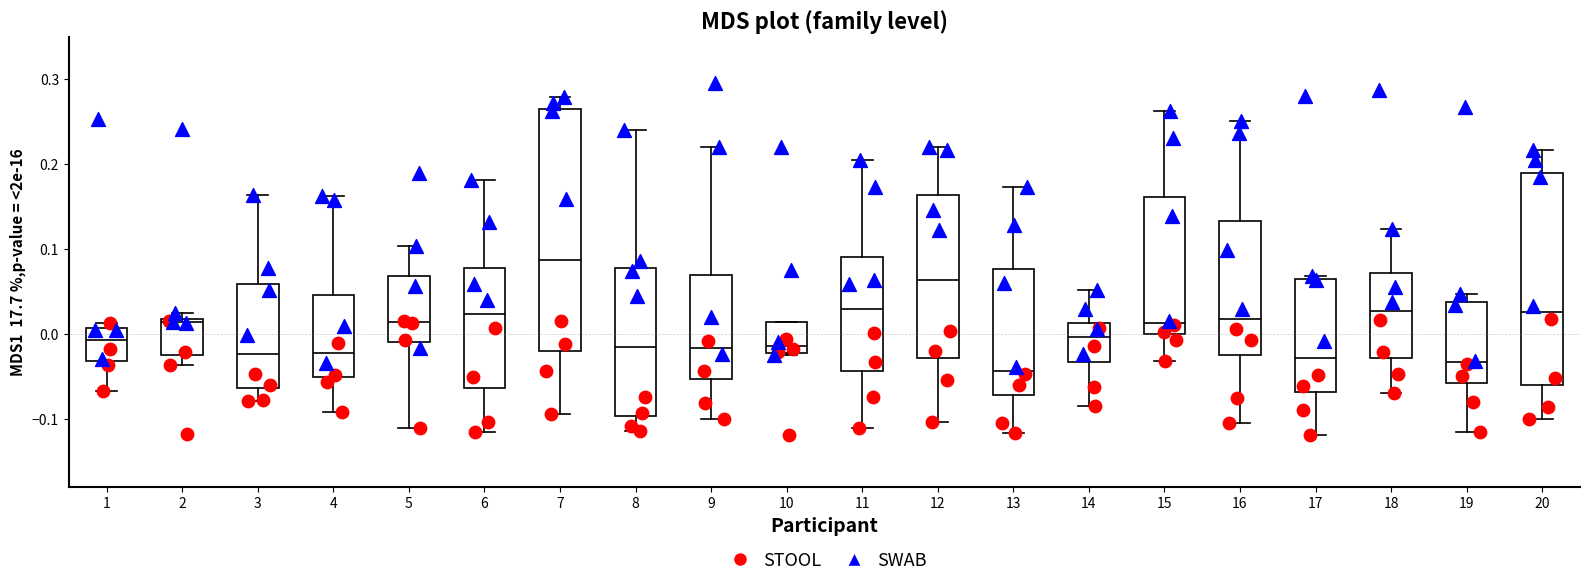

Which box is the tallest, from its lower edge to its upper edge?

7